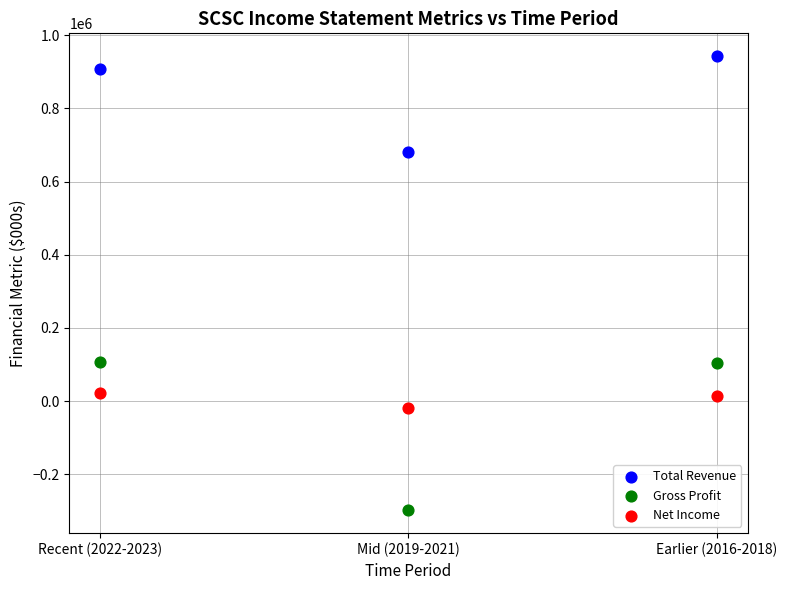

Which series has the largest Y range (max minus min)?

Gross Profit